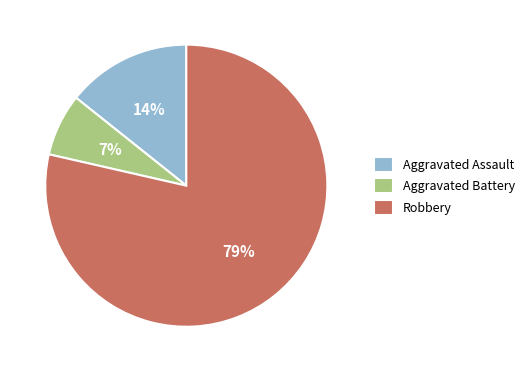

What percentage is the Aggravated Battery slice, to the nearest percent?

7%